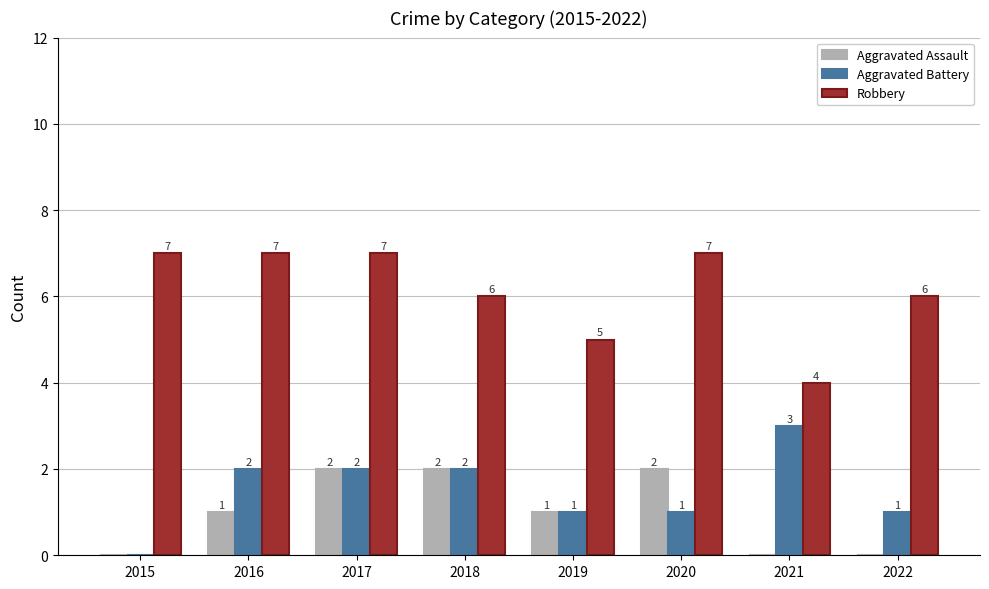

What is the greatest value displayed?

7